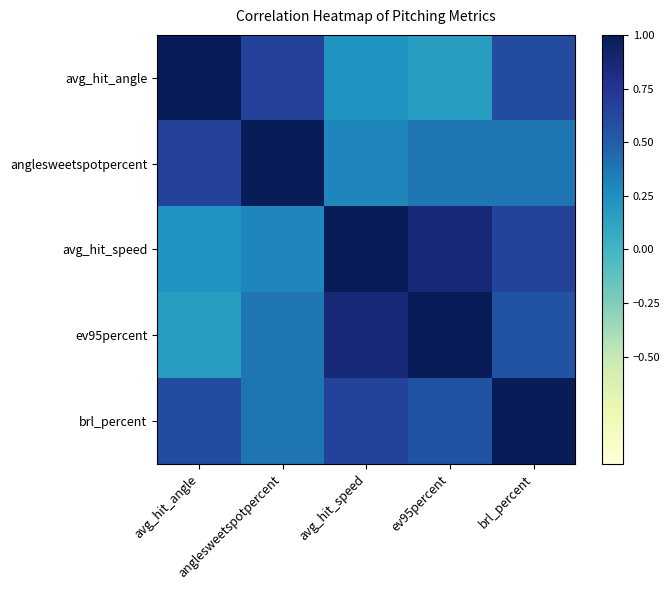

Between anglesweetspotpercent and avg_hit_speed, which is larger?

anglesweetspotpercent